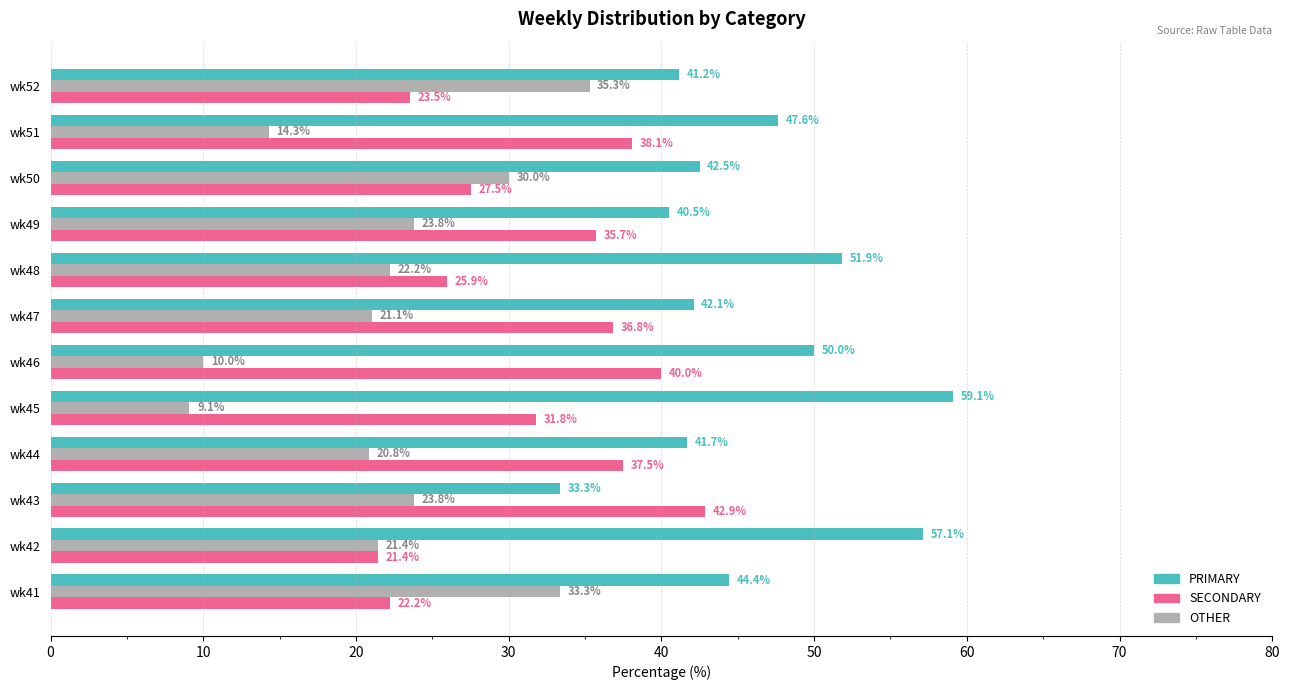

What is the total value across all series at wk48?

100.0